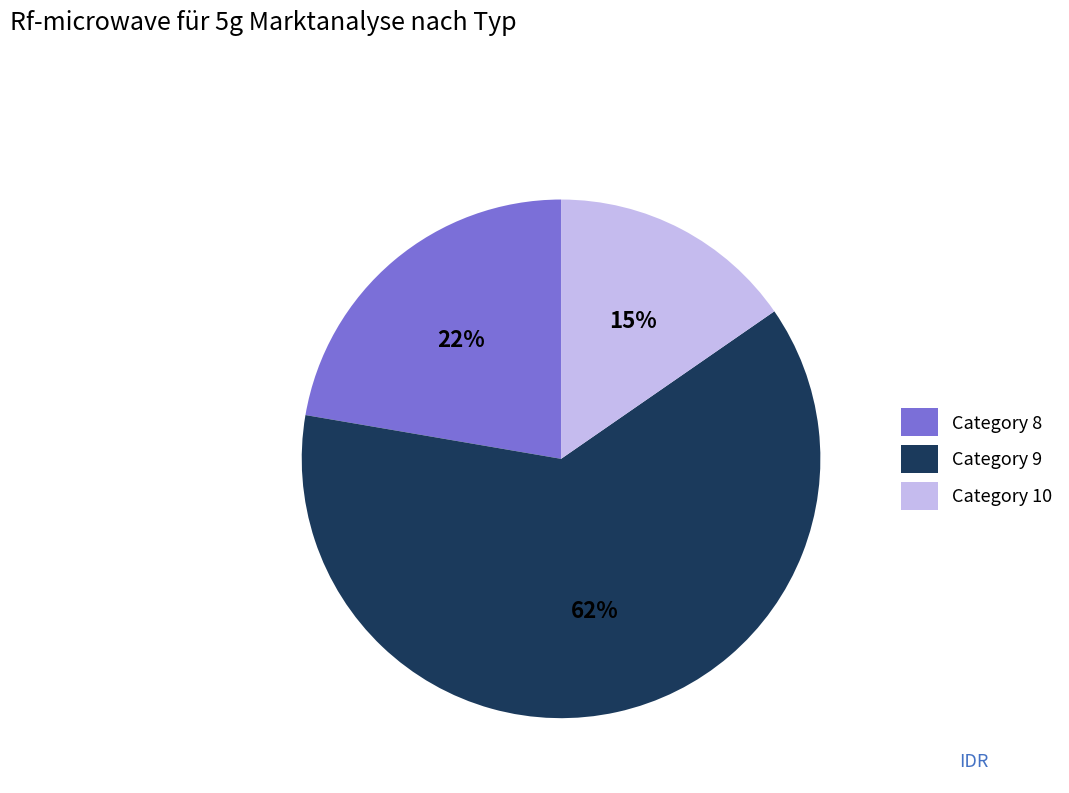

What is the ratio of the value at Category 9 to the value at Category 8?

2.8